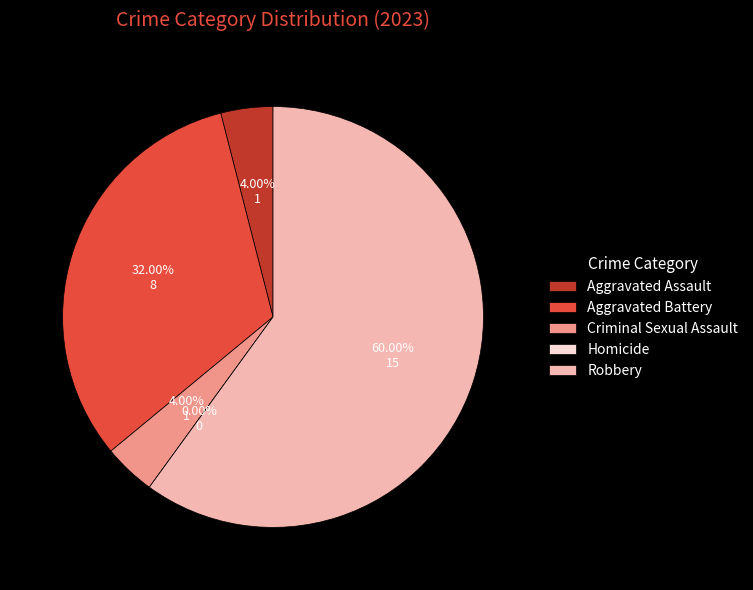

How many slices are in this pie chart?

5